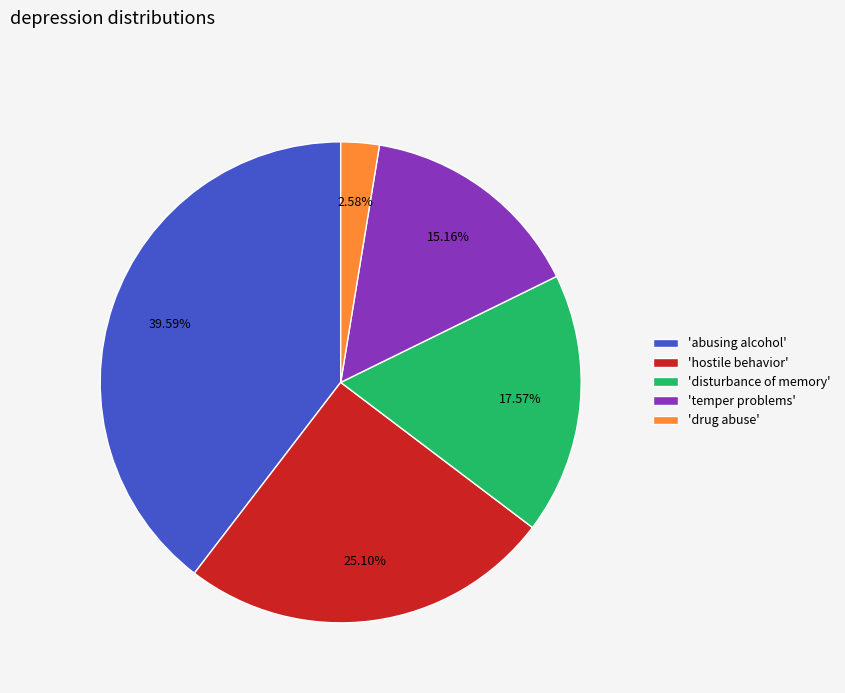

Which slice is the smallest?

'drug abuse'